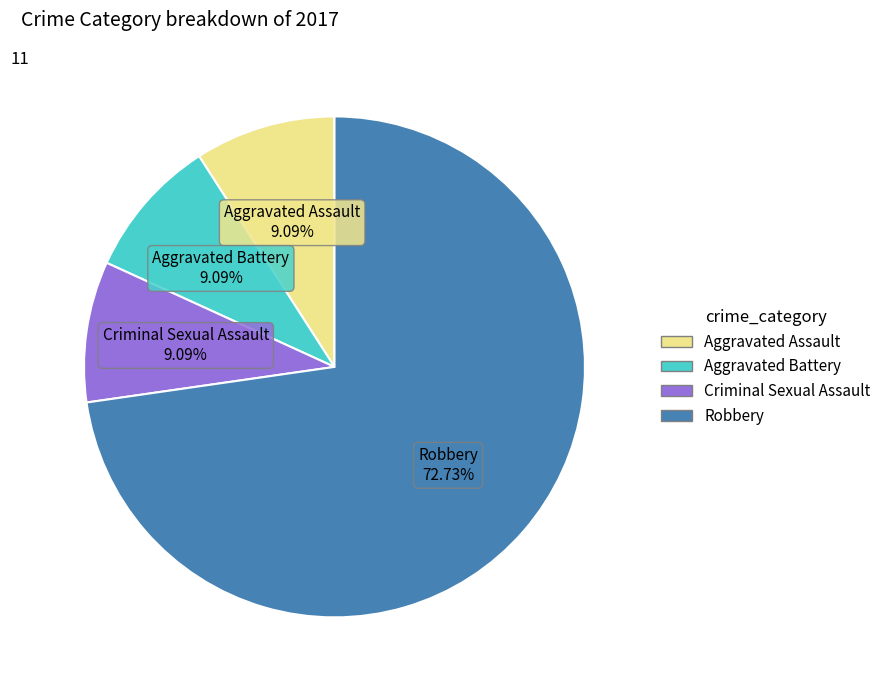

Which slice is the largest?

Robbery